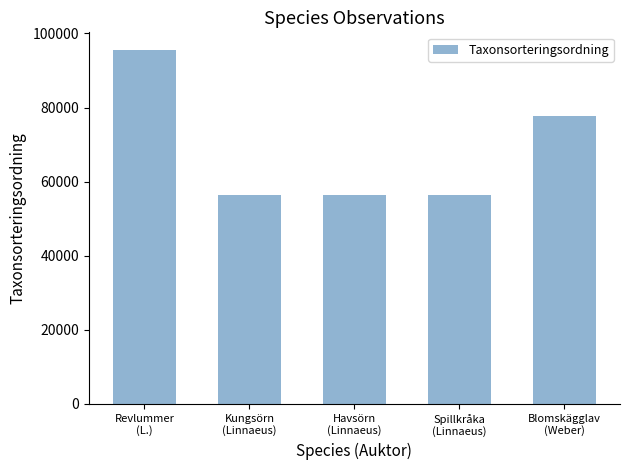

What is the maximum value shown in the chart?

95519